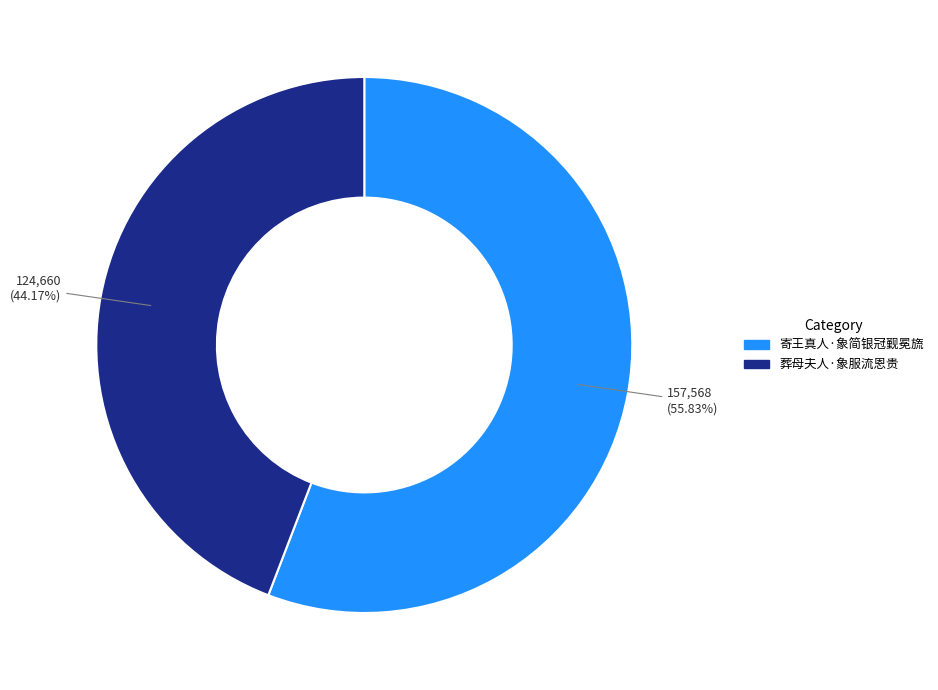

To the nearest percent, what percentage of the pie is 寄王真人·象简银冠觐冕旒?

56%